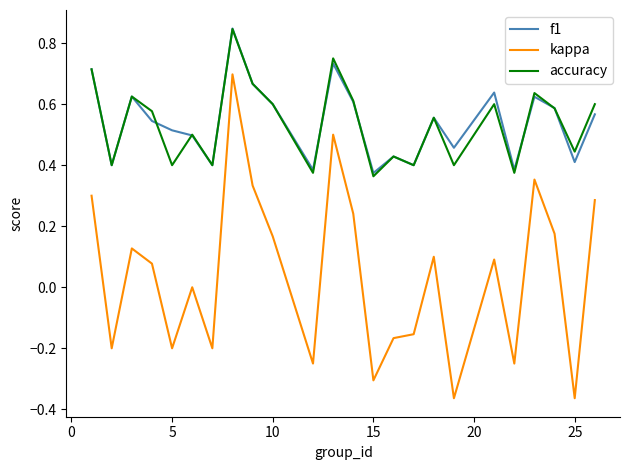

True or false: accuracy and kappa cross at least once.

False